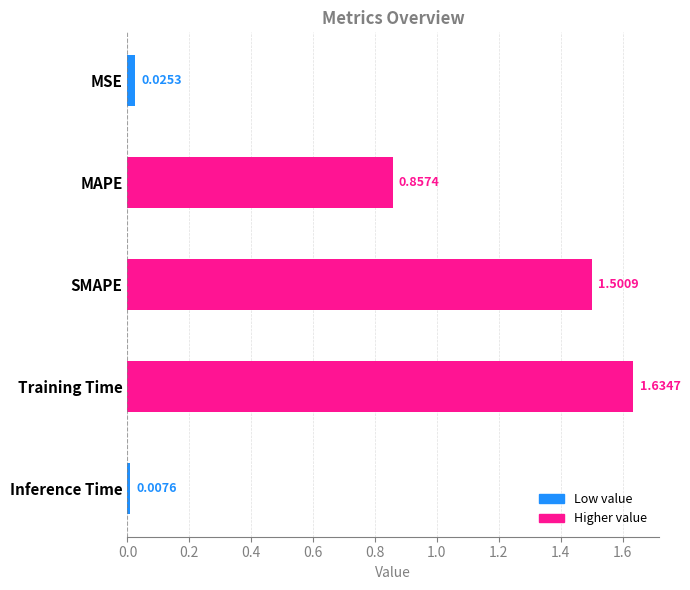

What is the ratio of the value at MAPE to the value at SMAPE?

0.6